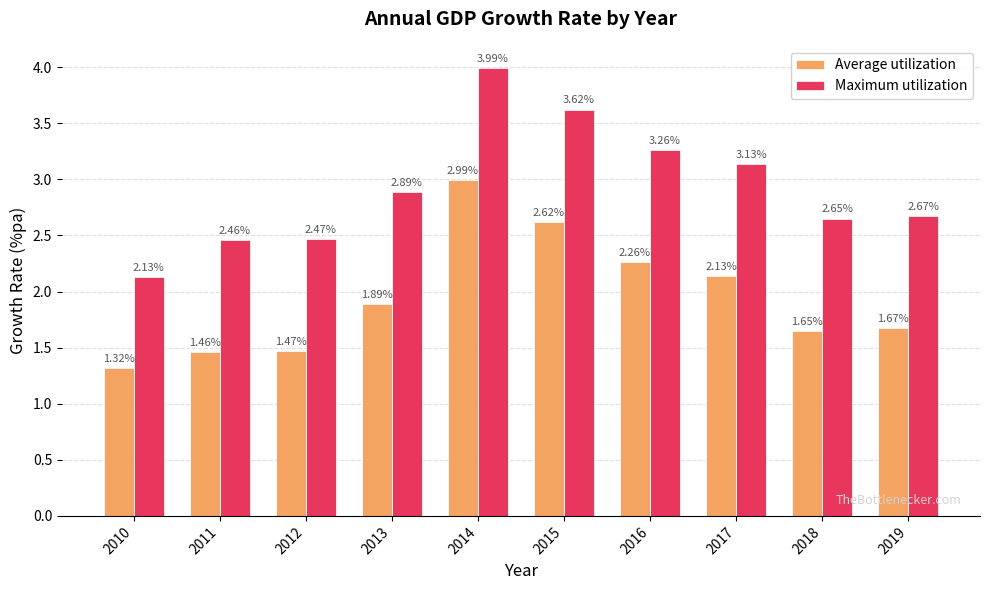

True or false: Average utilization has a value of 2.9 at 2013.

False